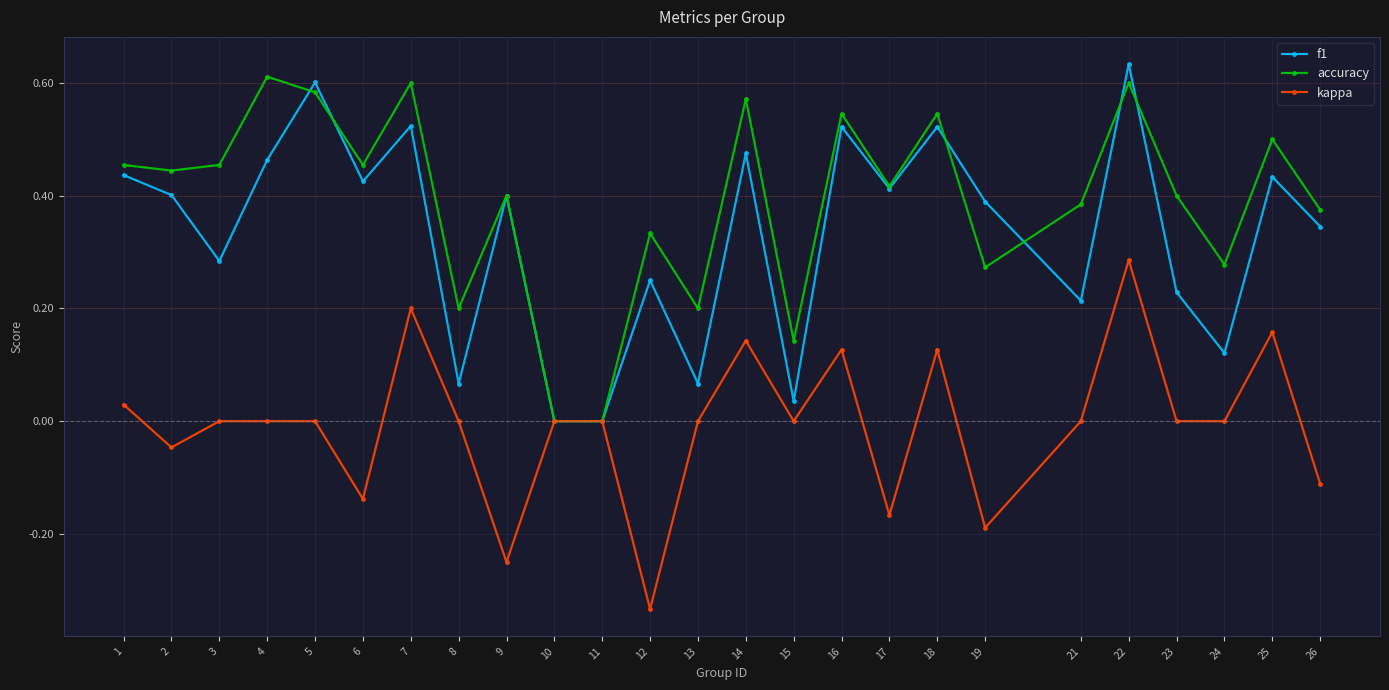

True or false: accuracy has a value of 0.5 at 16.

True